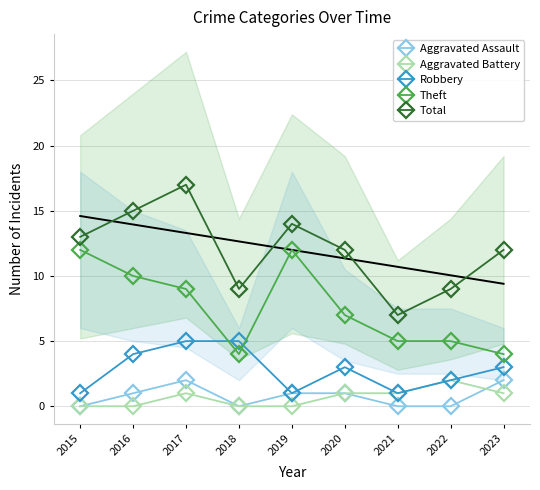

What is the difference between the maximum and minimum values in the Total series?

10